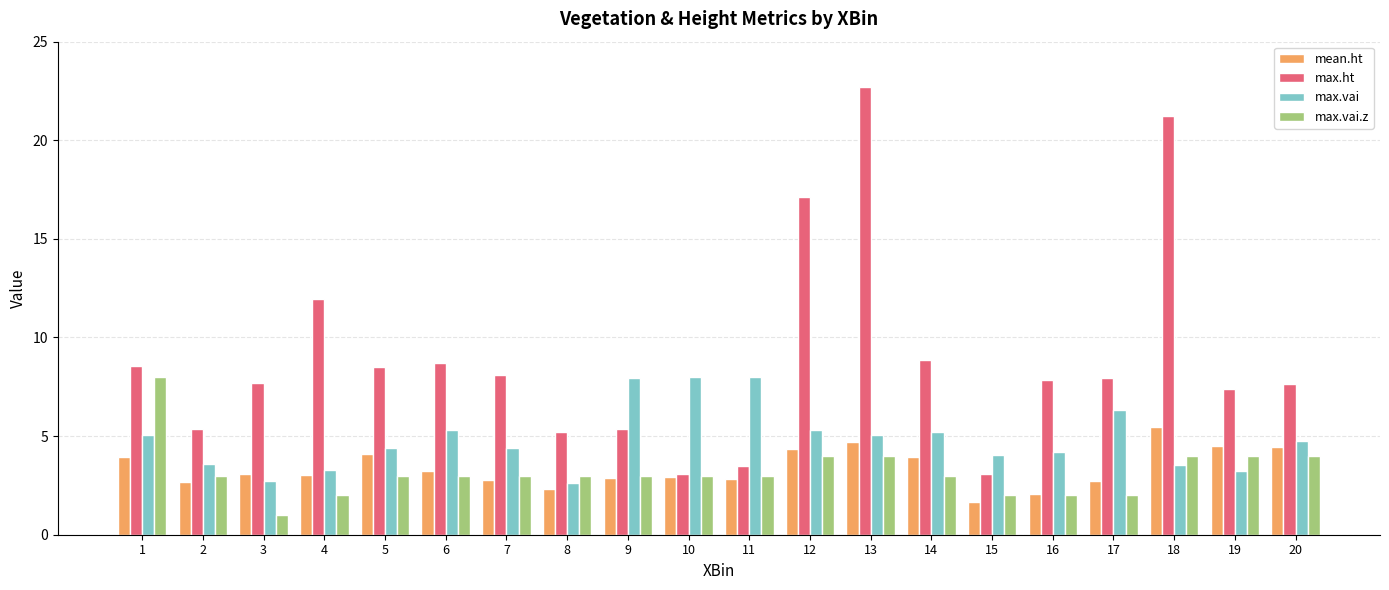

What is the value of the max.ht bar at the 7th from the left?

8.1